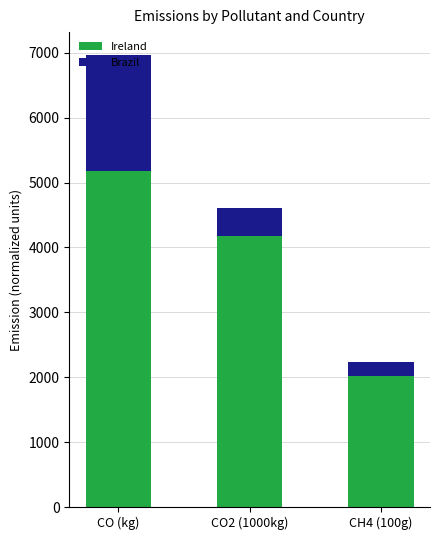

What is the approximate value of Ireland at CO (kg)?

5181.7